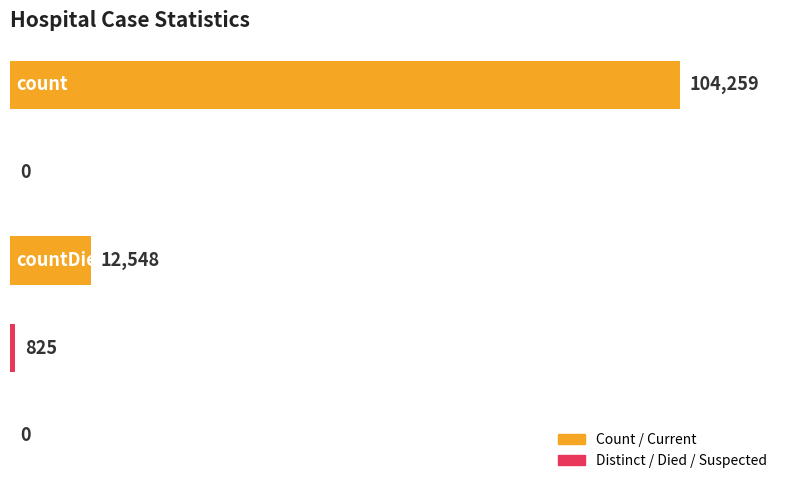

Are the bars horizontal?

Yes